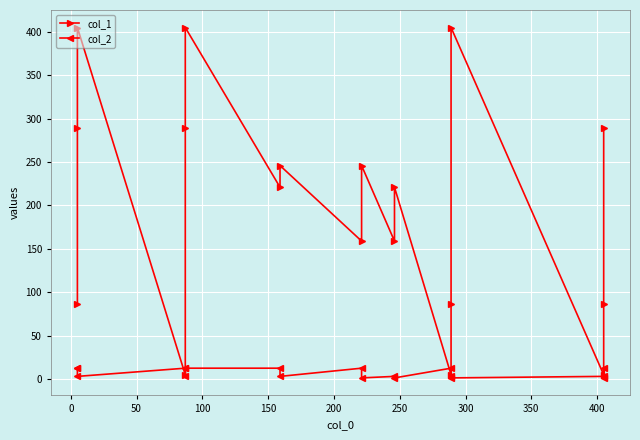

How many times do col_1 and col_2 cross each other?

4